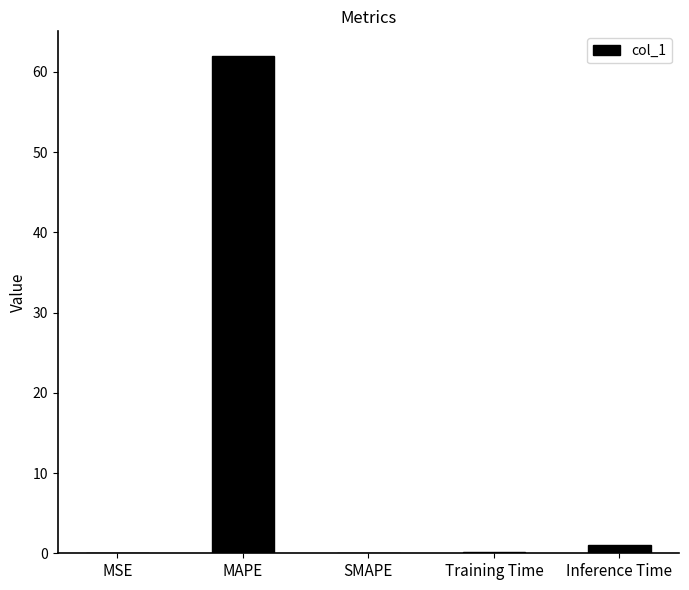

What is the sum of the values at MSE and Training Time?

0.1